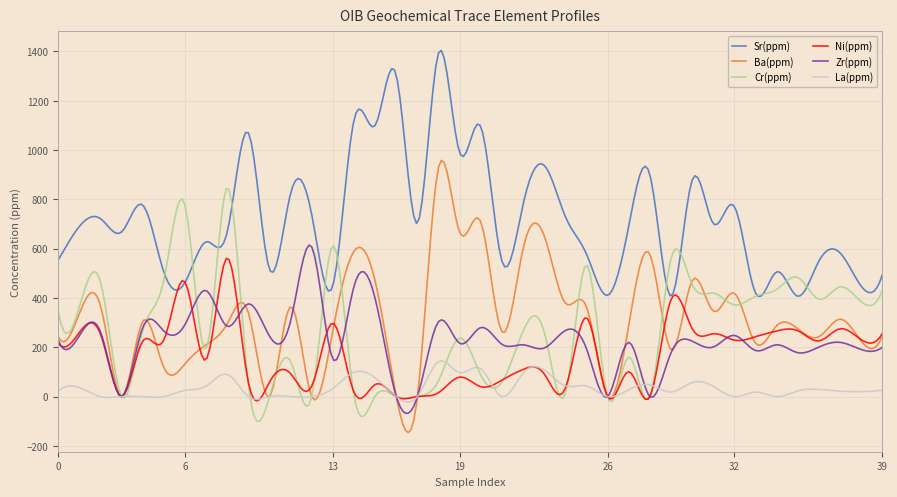

Which series has the largest total across all categories?

Sr(ppm)